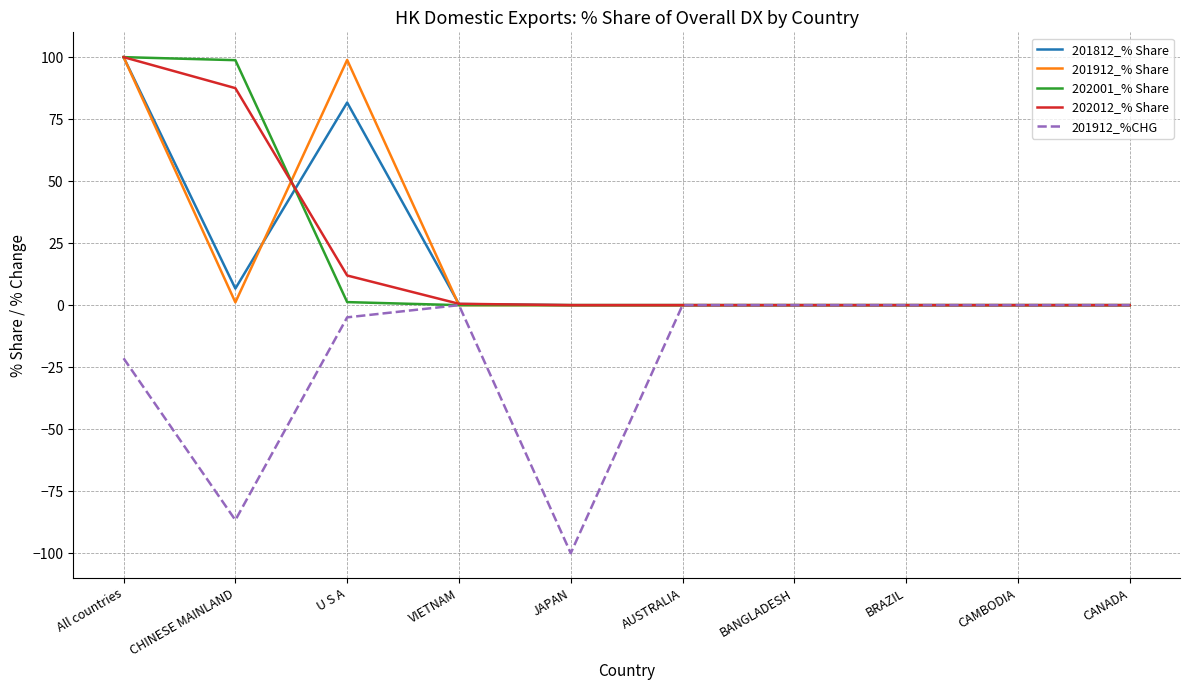

What position from the left is BRAZIL?

8